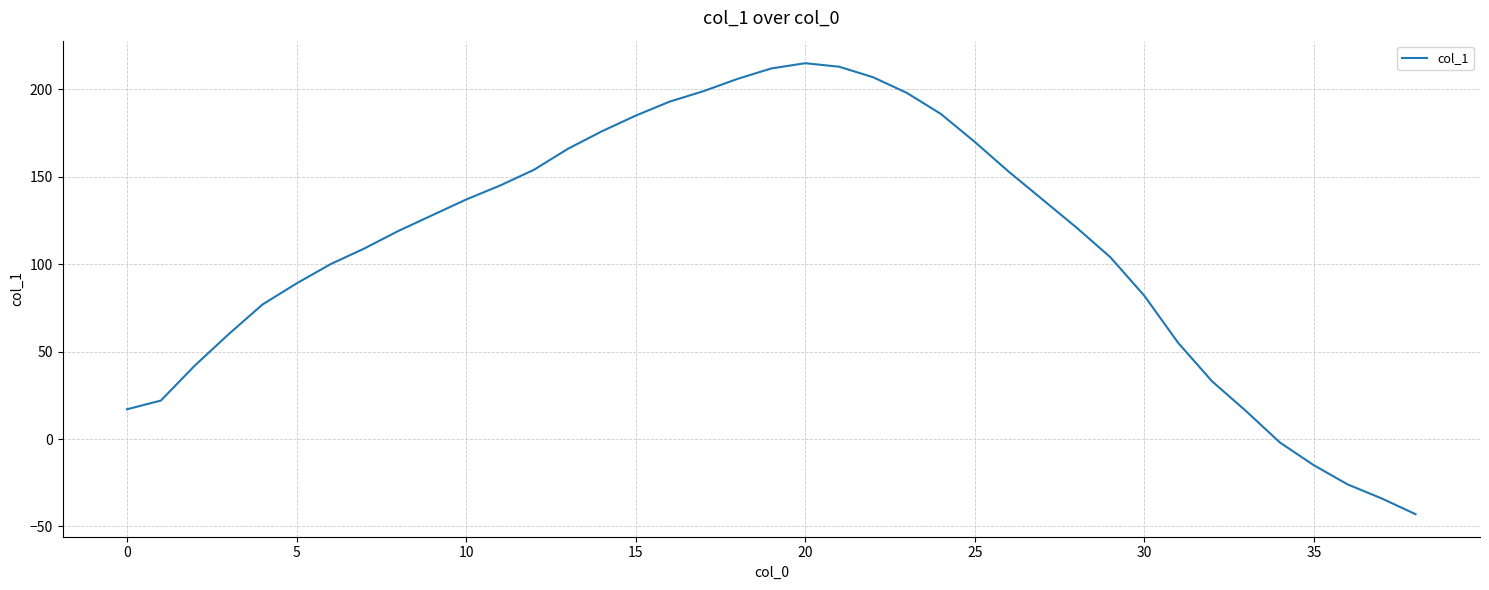

What is the maximum value shown in the chart?

215